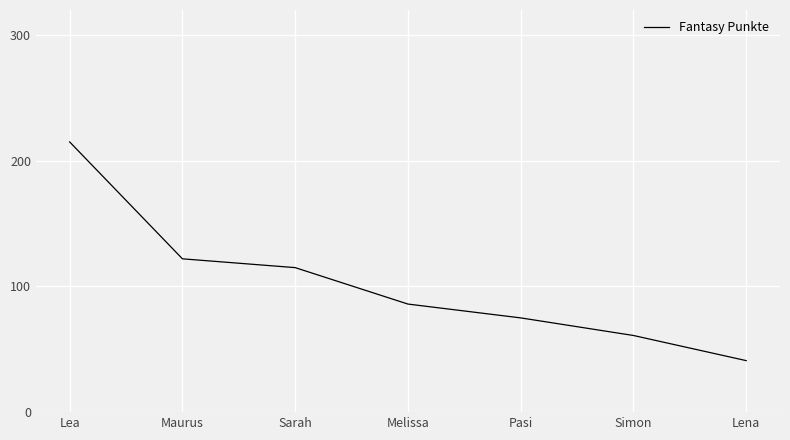

Rank the categories by value from highest to lowest.

Lea, Maurus, Sarah, Melissa, Pasi, Simon, Lena